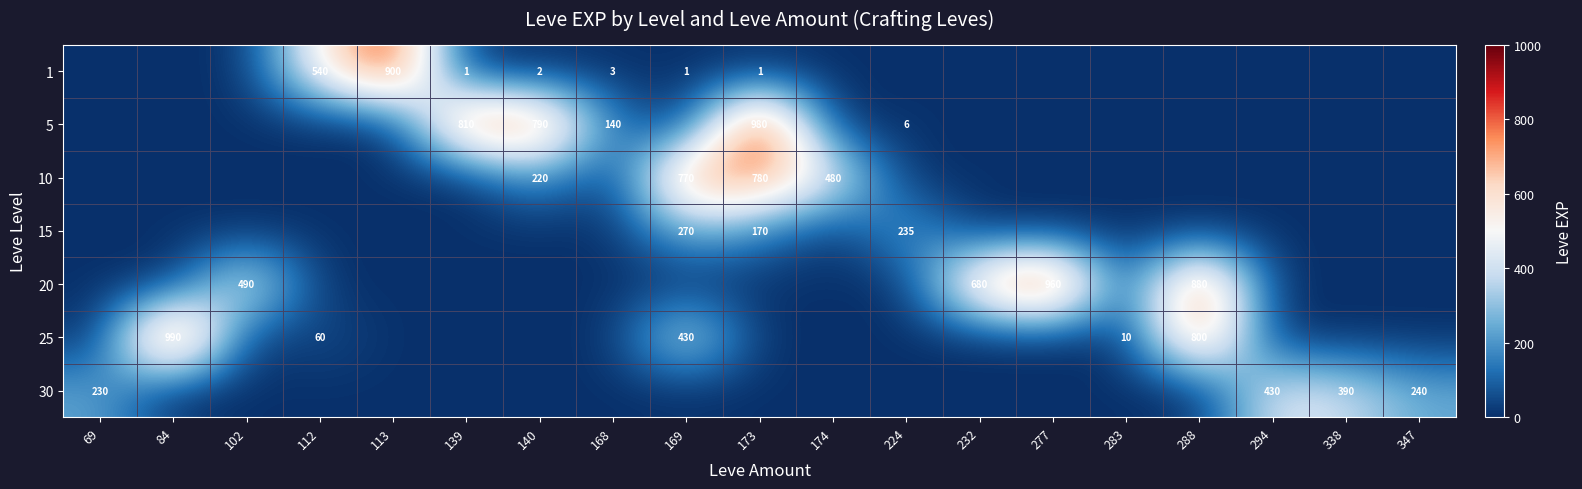

True or false: 25 has a value of 430 at 169.

True